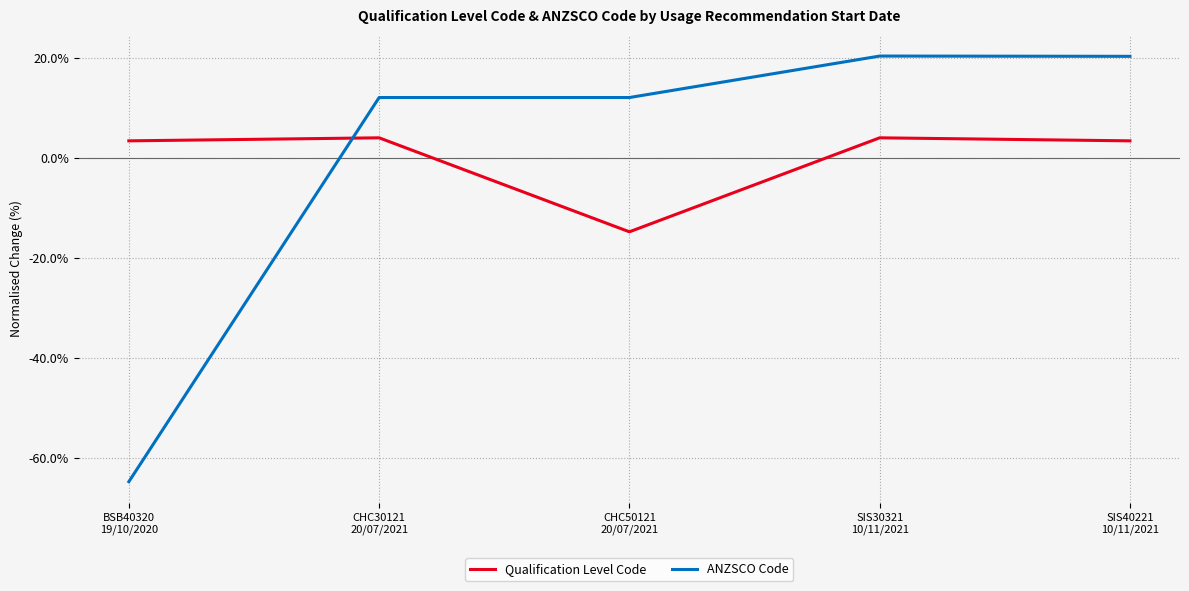

Which series has the widest spread of values?

ANZSCO Code